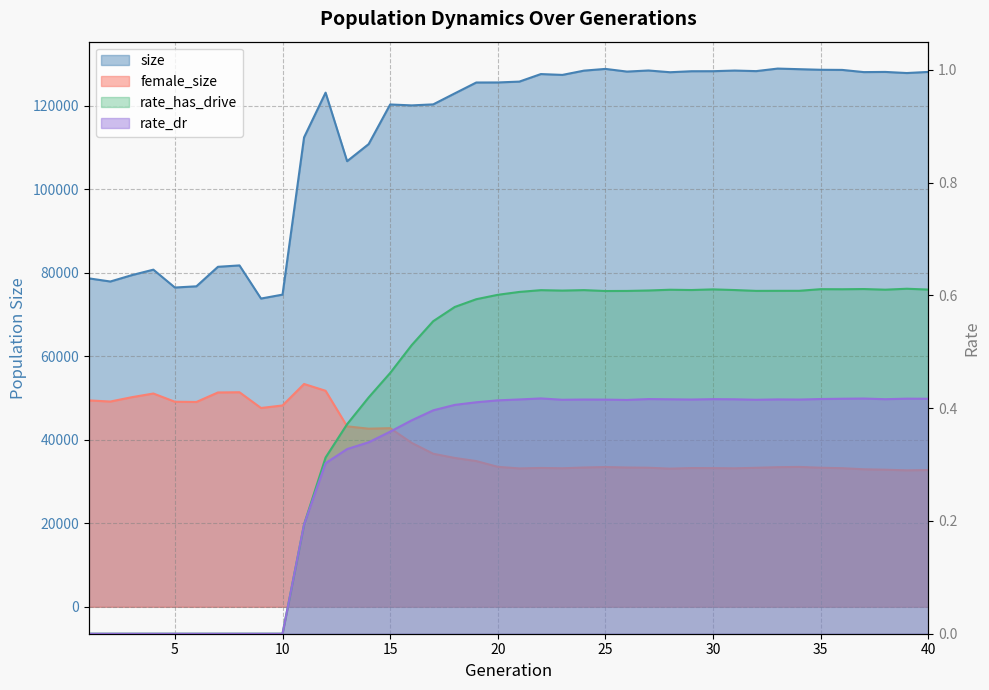

Which has a higher value, 27 or 33?

33